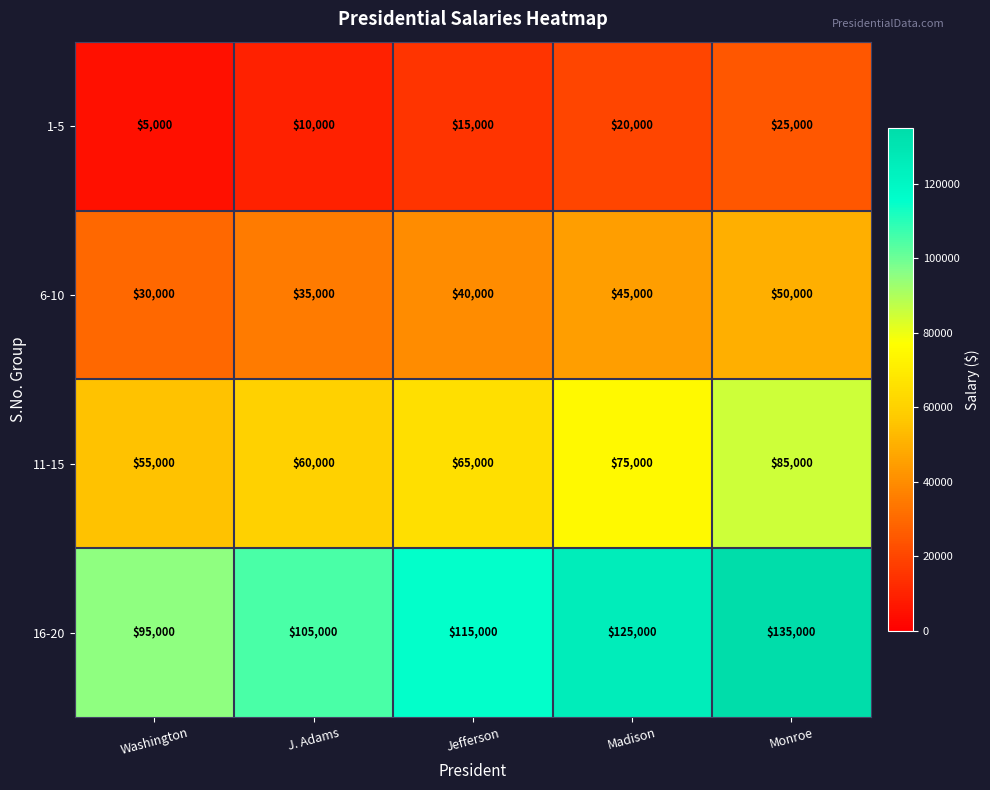

The 6-10 series shows 45000 at Madison. True or false?

True